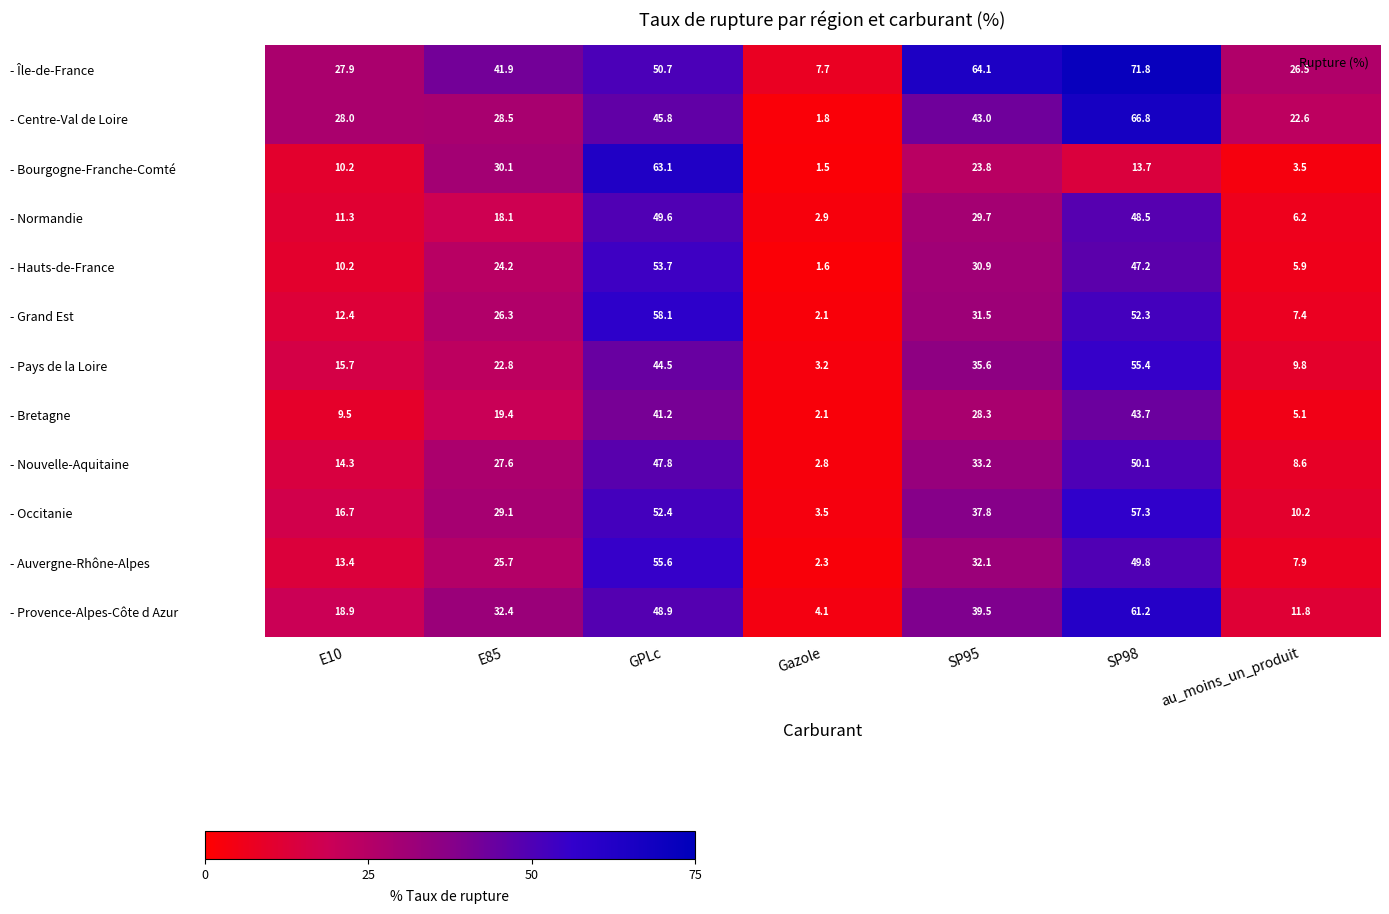

What is the spread (max minus min) of values at GPLc?

21.9